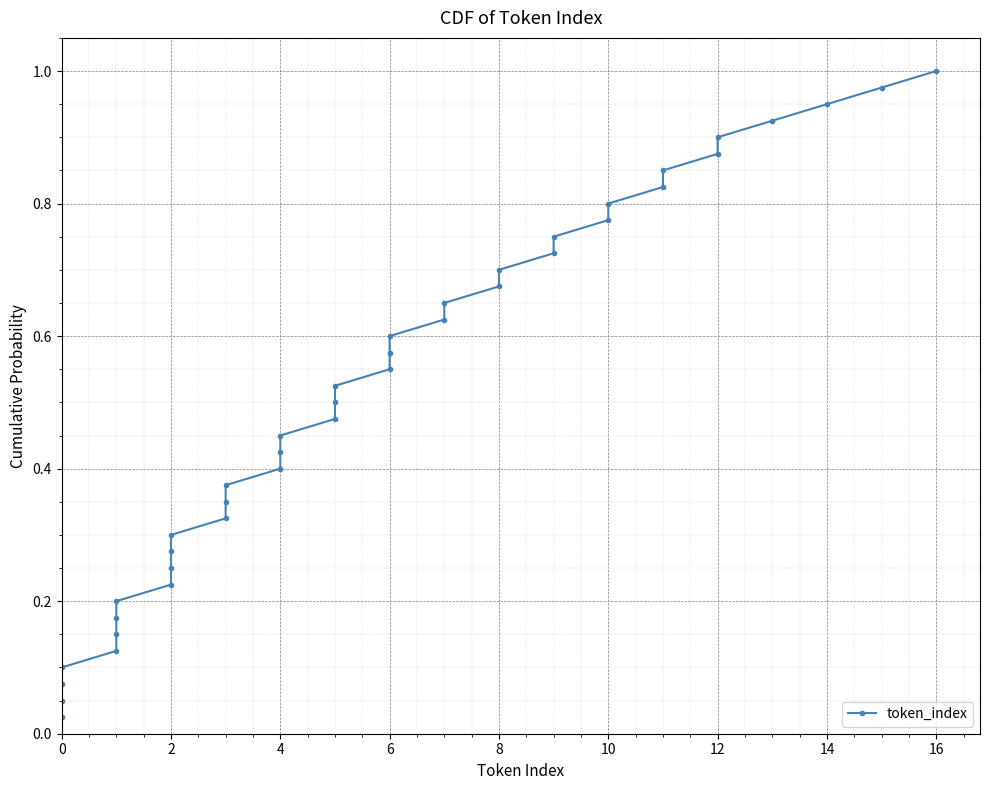

True or false: there are more than 0 points higher than both neighbors.

False